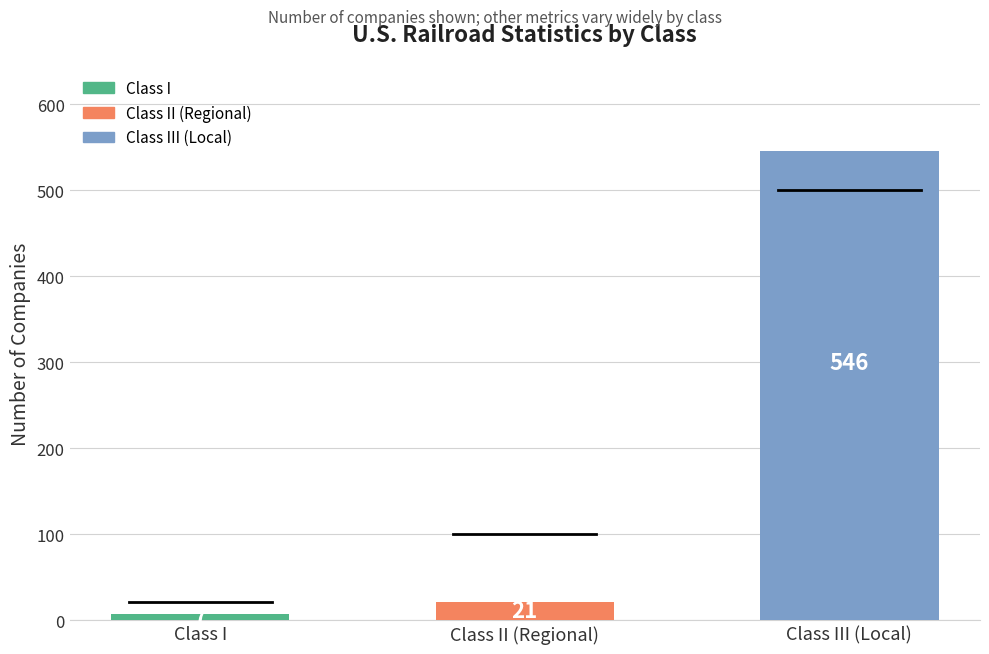

What is the label of the 3rd bar from the left?

Class III (Local)